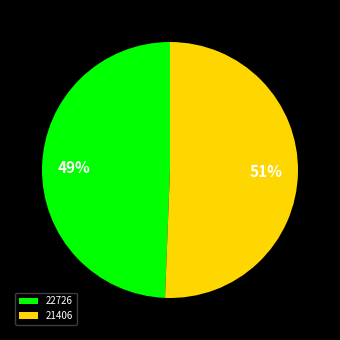

Does any single category account for the majority?

Yes